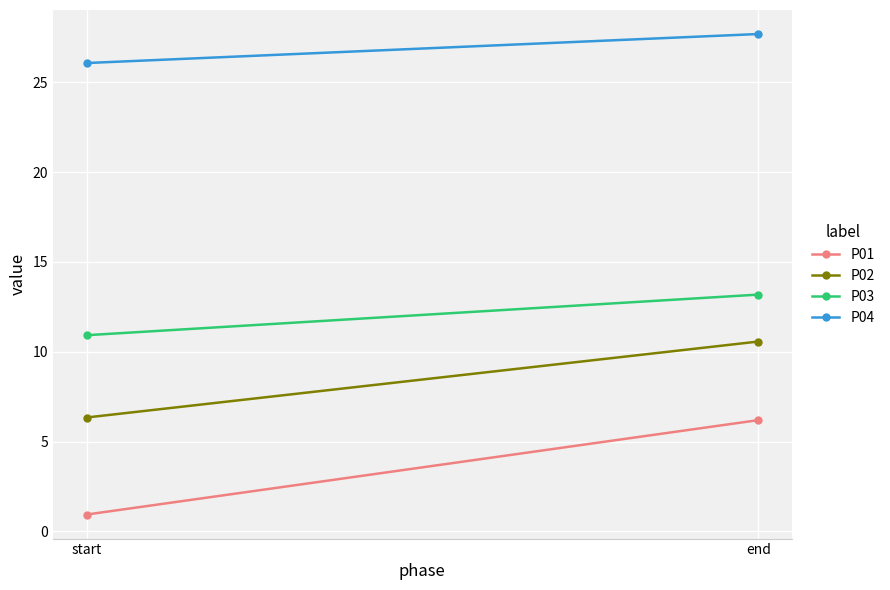

At how many categories does at least one series exceed 19?

2